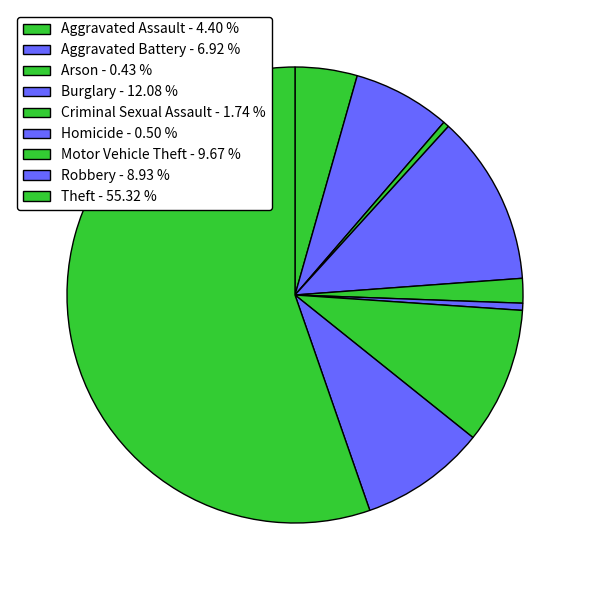

Is there a majority slice in this chart?

Yes